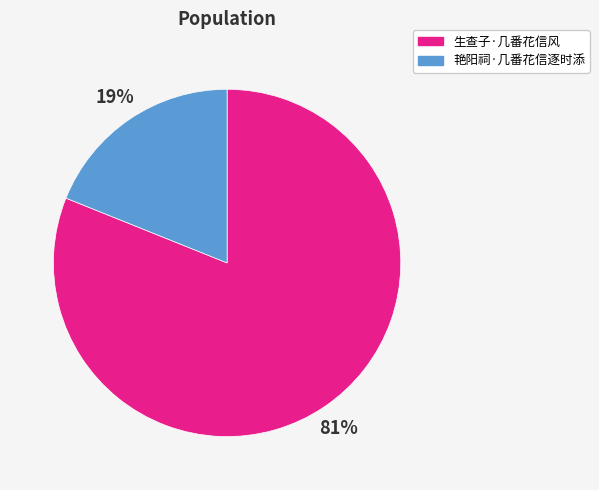

How many segments does this pie chart have?

2